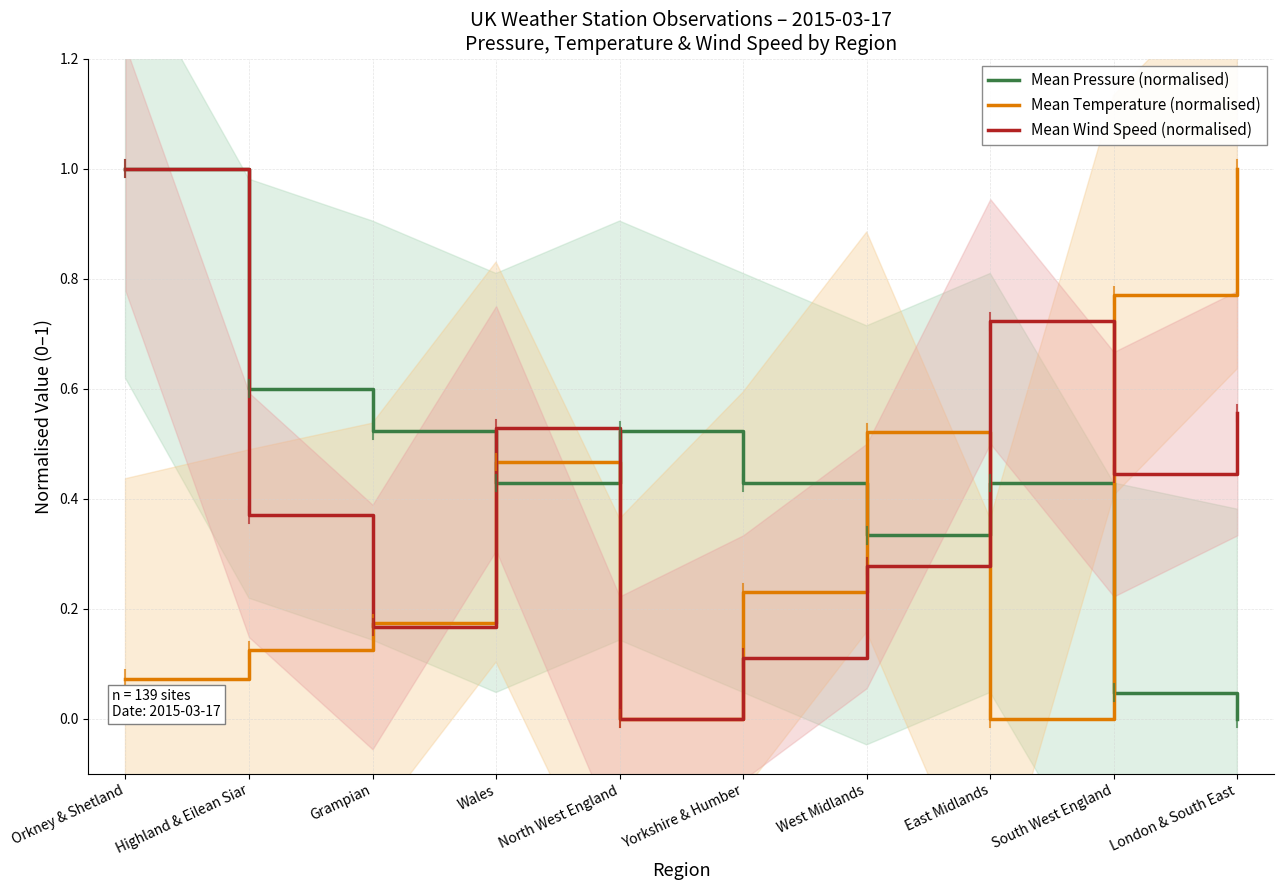

What are all the series names shown in the legend?

Mean Pressure (normalised), Mean Temperature (normalised), Mean Wind Speed (normalised)